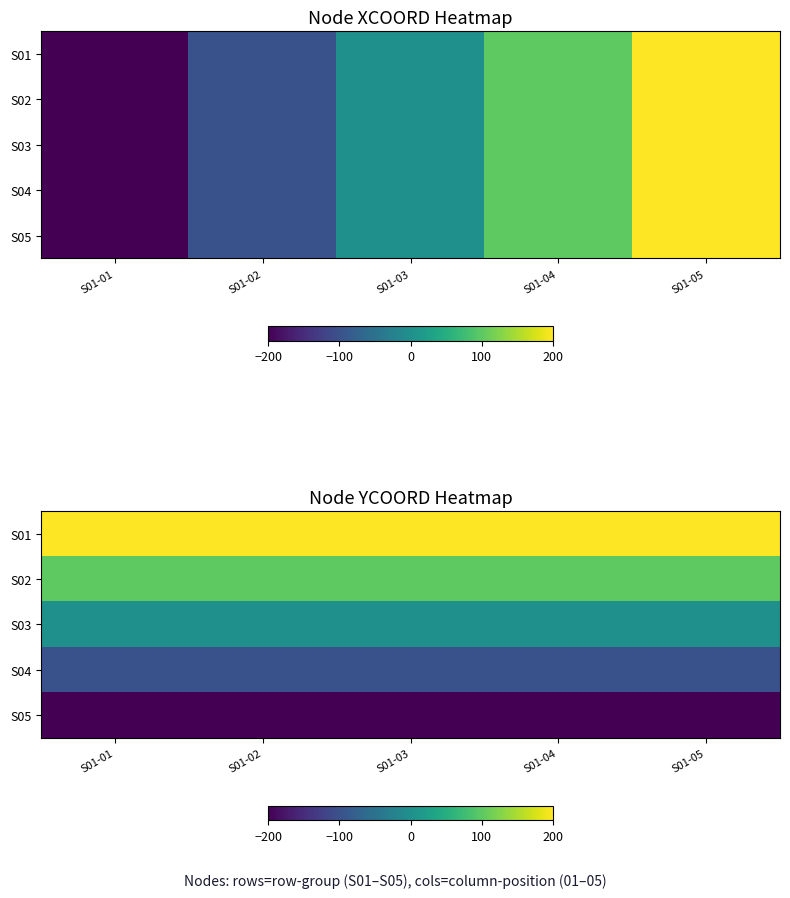

Rank the categories by S03 value from lowest to highest.

S01-01, S01-02, S01-03, S01-04, S01-05